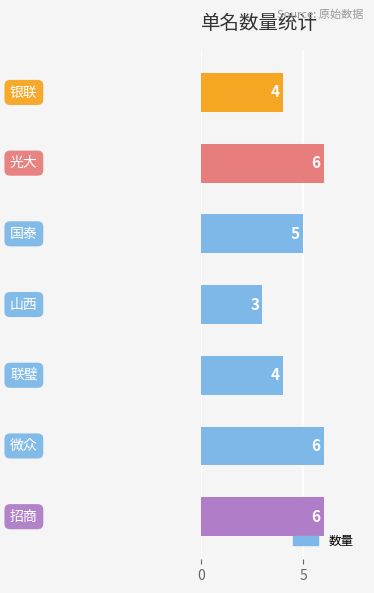

What is the maximum value shown in the chart?

6